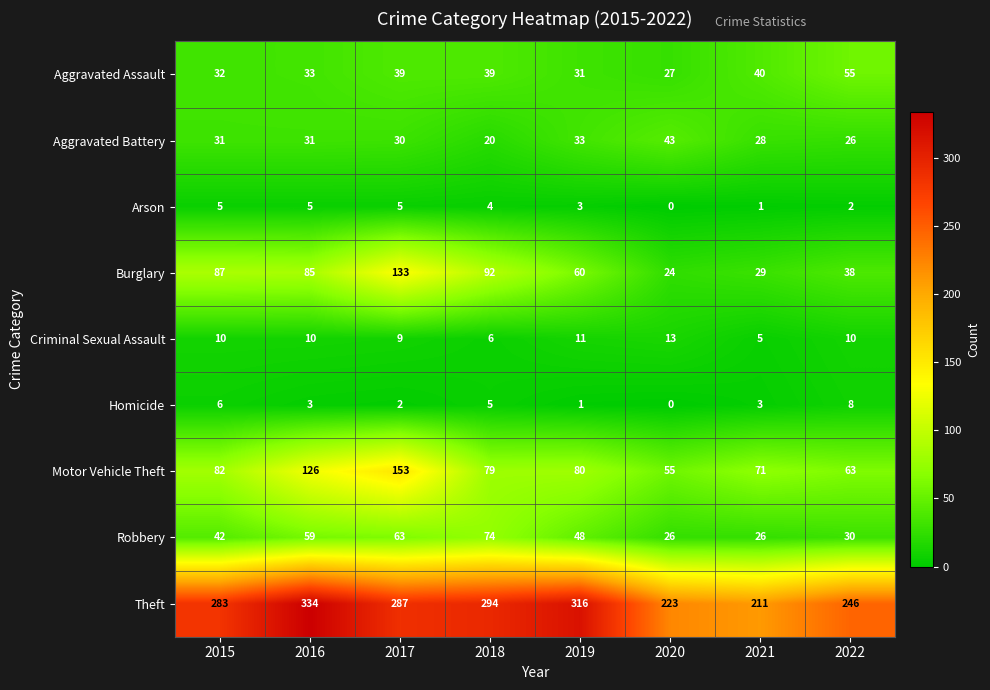

Which series has the widest spread of values?

Theft